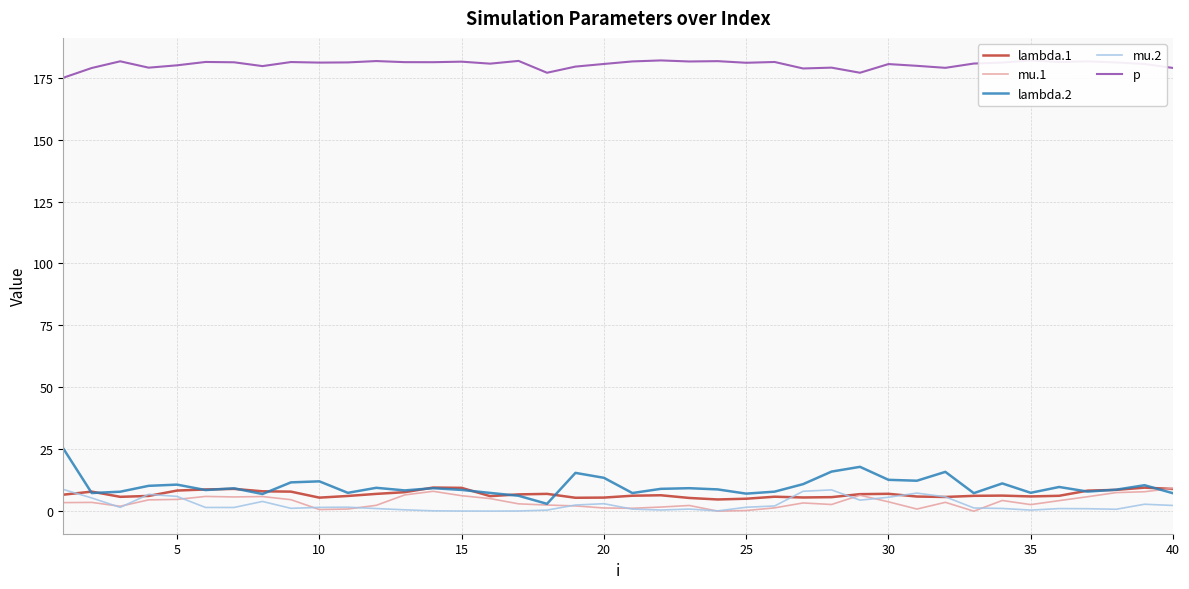

True or false: mu.1 and p intersect in this chart.

False